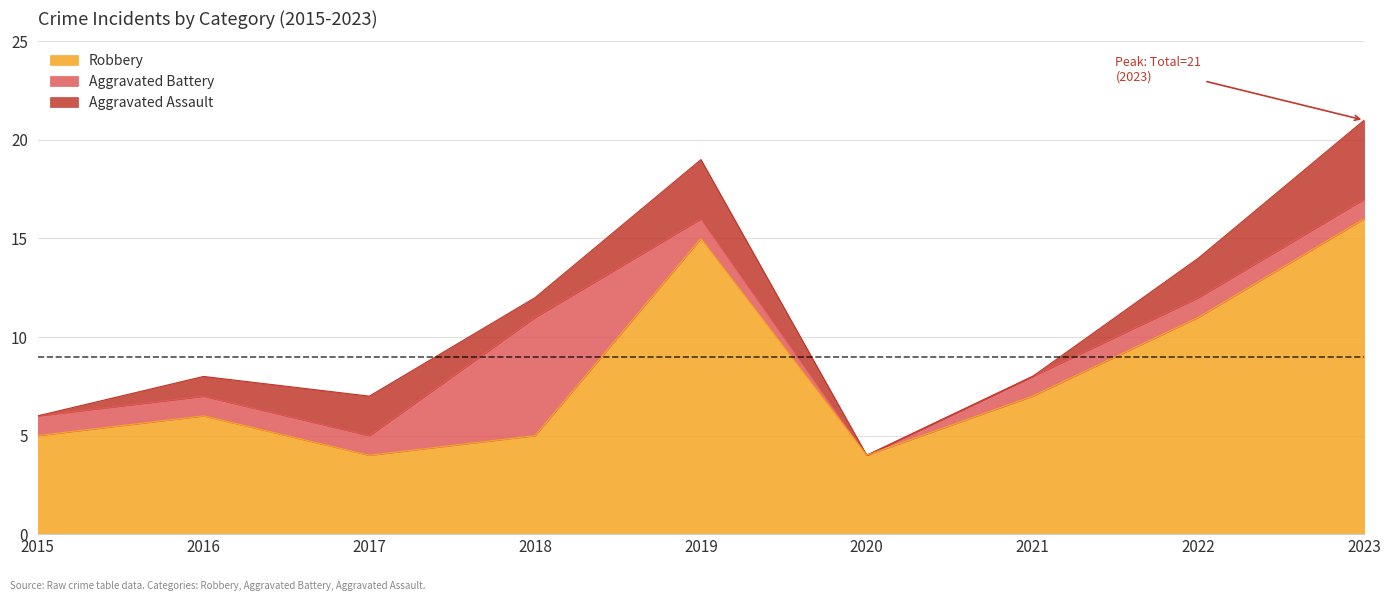

Where does the Robbery series first go above 6?

2019